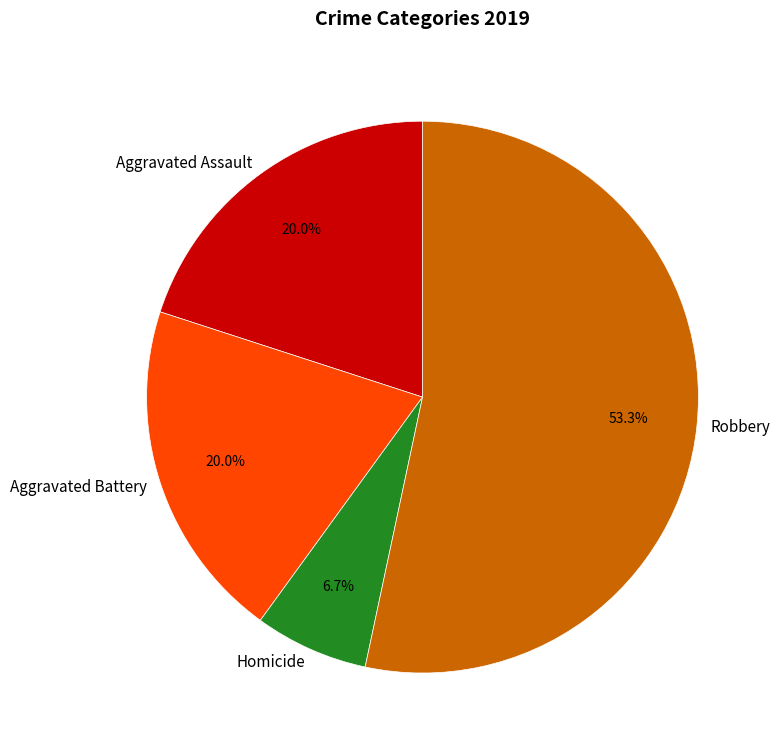

What percentage is NOT represented by Aggravated Assault?

80.0%